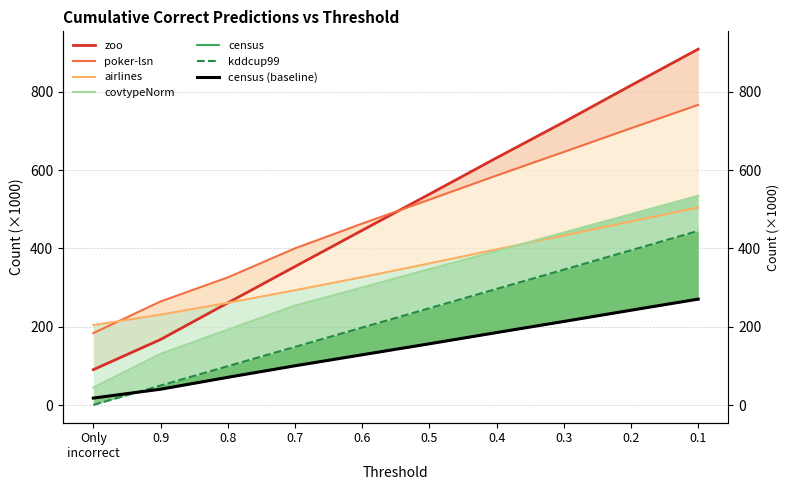

What is the label of the 8th point from the left?

0.3